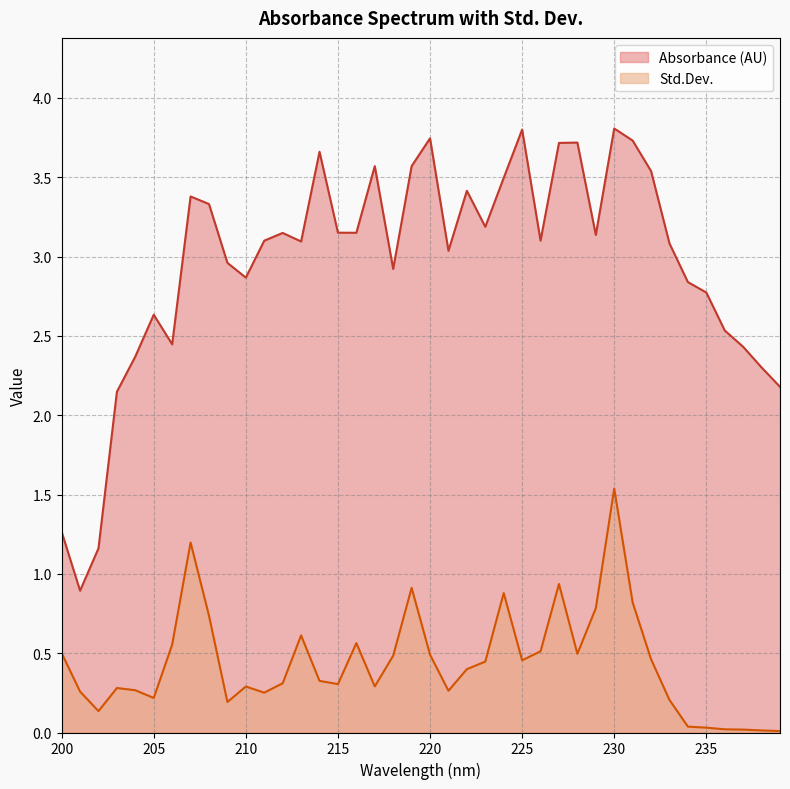

What is the average value of the Std.Dev. series?

0.4